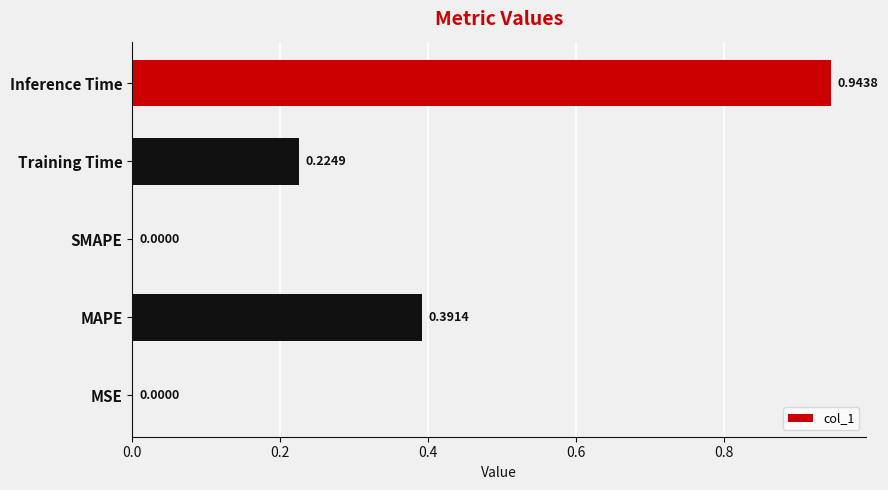

What is the sum of all values?

1.6